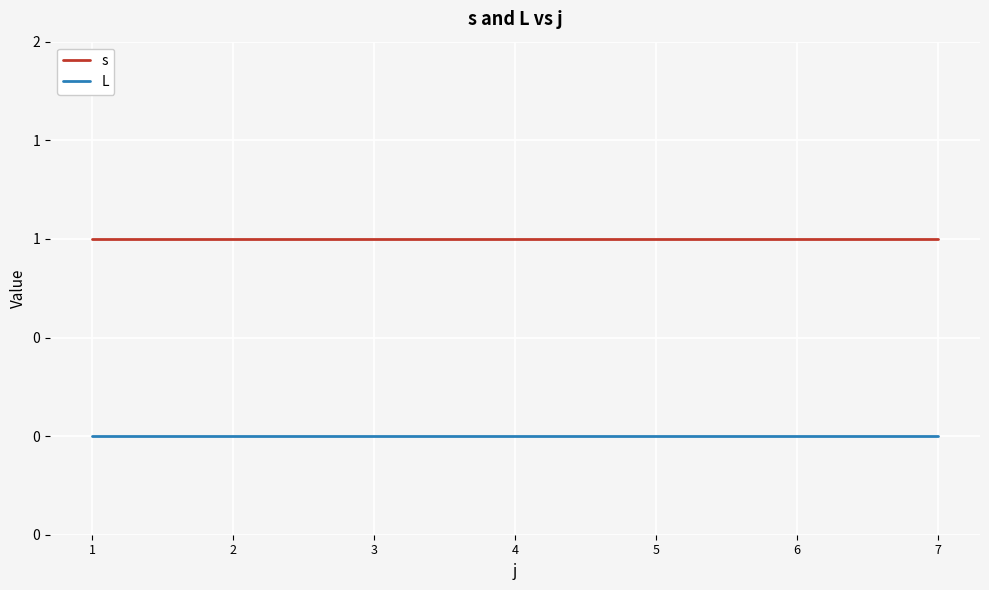

What is the value of the s point at the 3rd from the left?

1